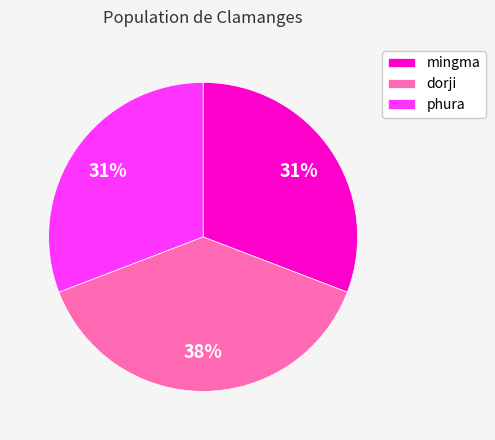

True or false: mingma accounts for 31% of the total.

True